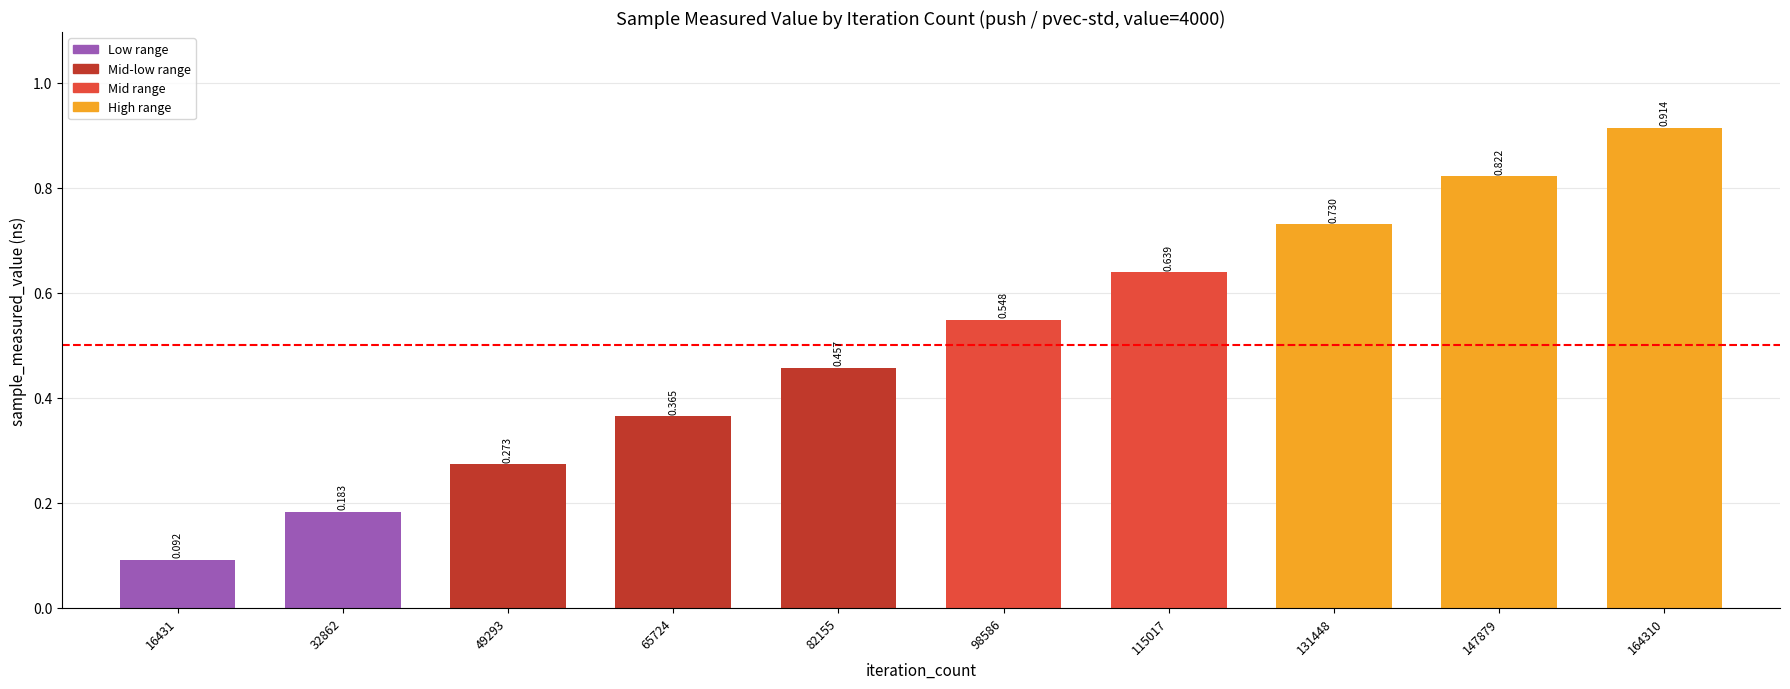

Reading left to right, transcribe all the data shown in this chart.

0.1	0.2	0.3	0.4	0.5	0.5	0.6	0.7	0.8	0.9